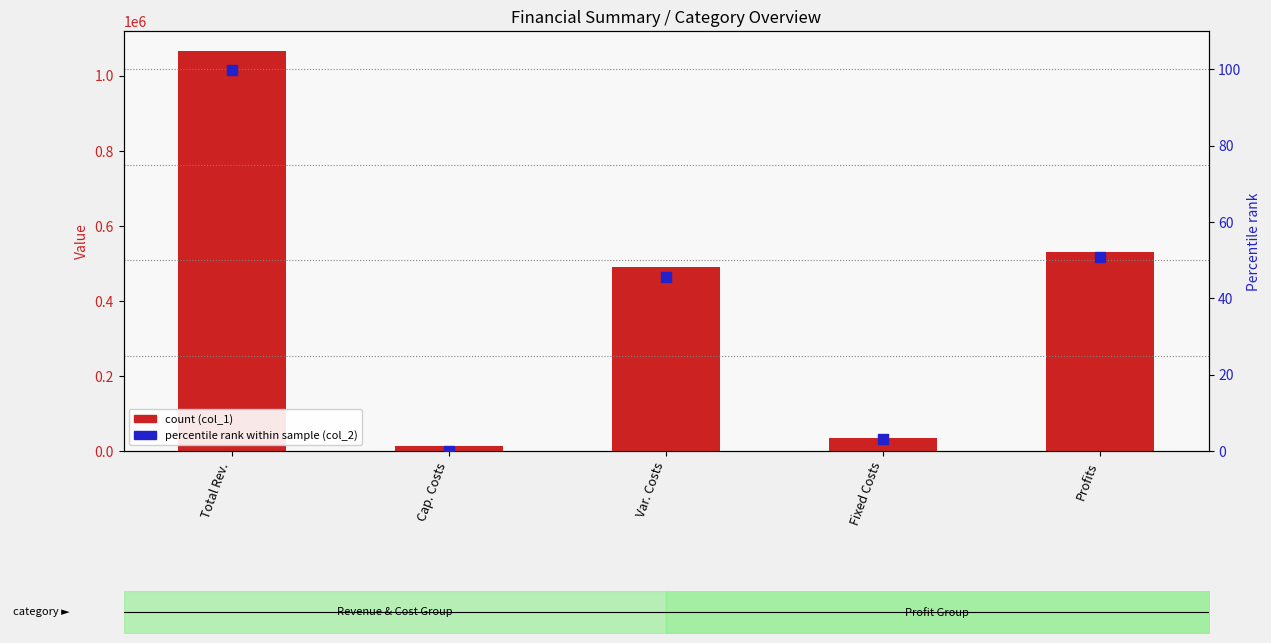

Is the value of col_1 at Var. Costs greater than the value of col_2 at Cap. Costs?

Yes